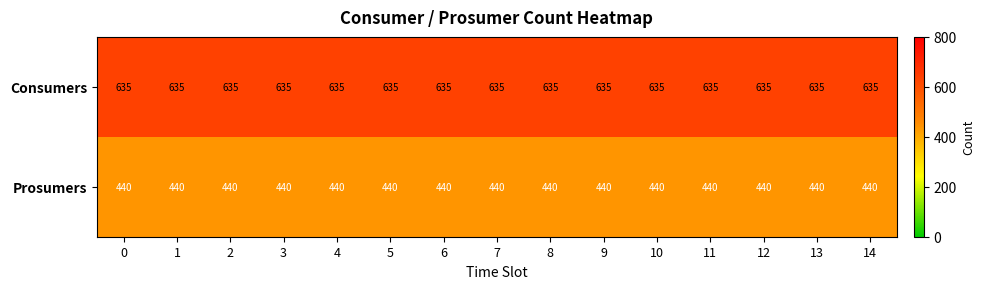

What is the spread (max minus min) of values at 13?

195